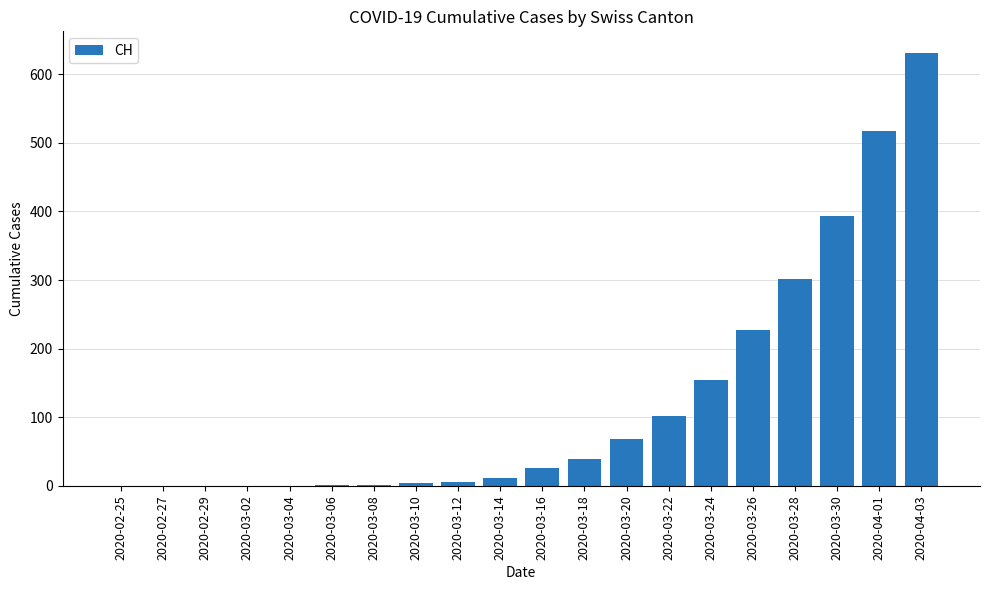

How many data points does each series have?

20